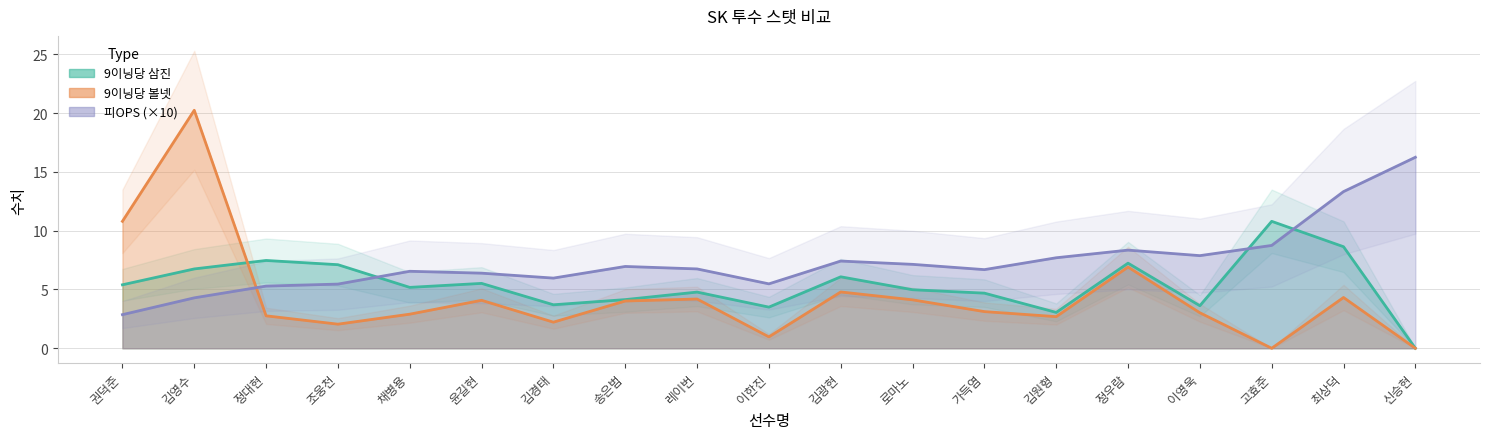

At which label does 9이닝당 삼진 first exceed 5?

권덕준